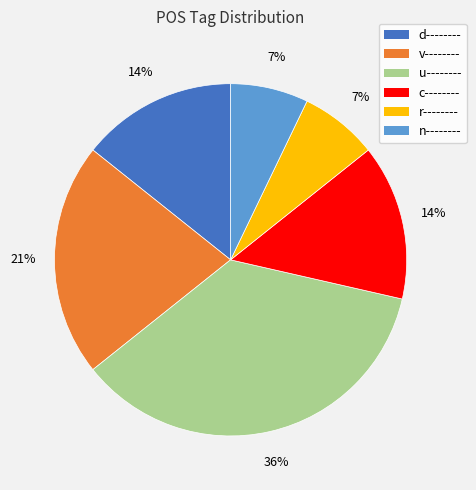

Approximately how many times larger is the value at c-------- compared to n--------?

2.0